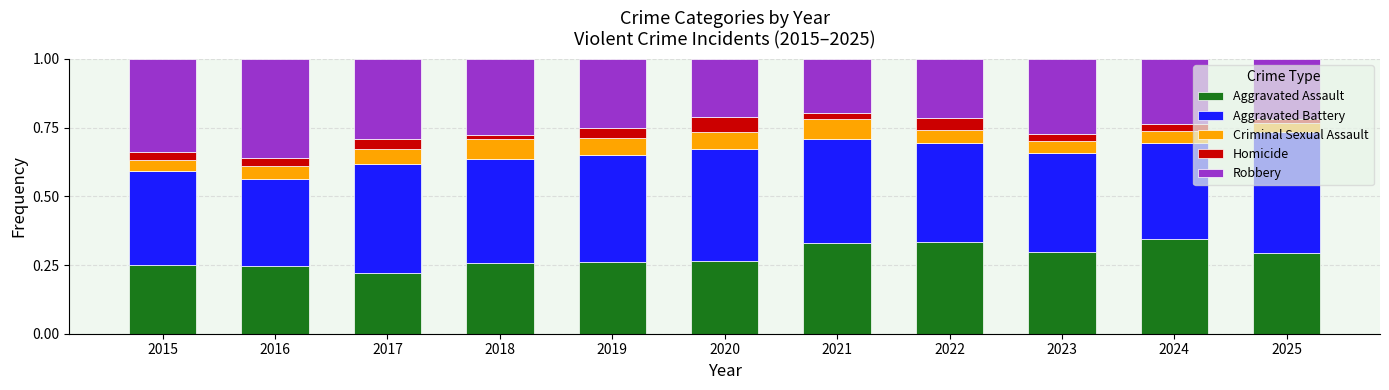

Is it true that Aggravated Assault equals 0.1 at 2015?

False